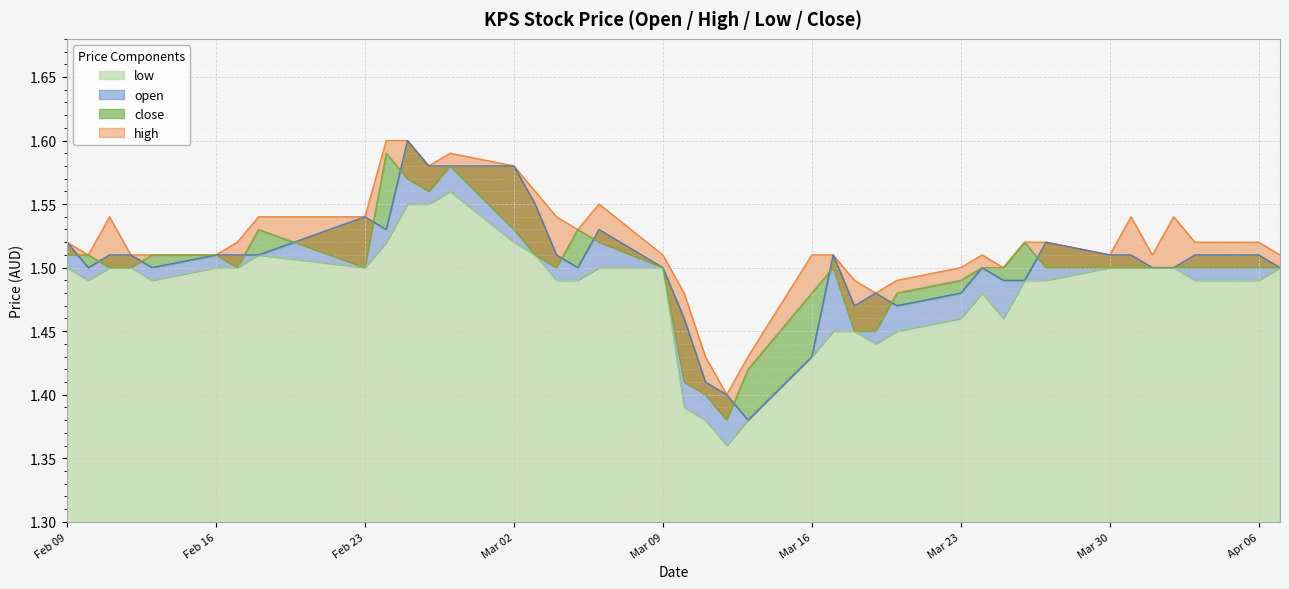

At which category is the sum across all series the highest?

2015-02-25